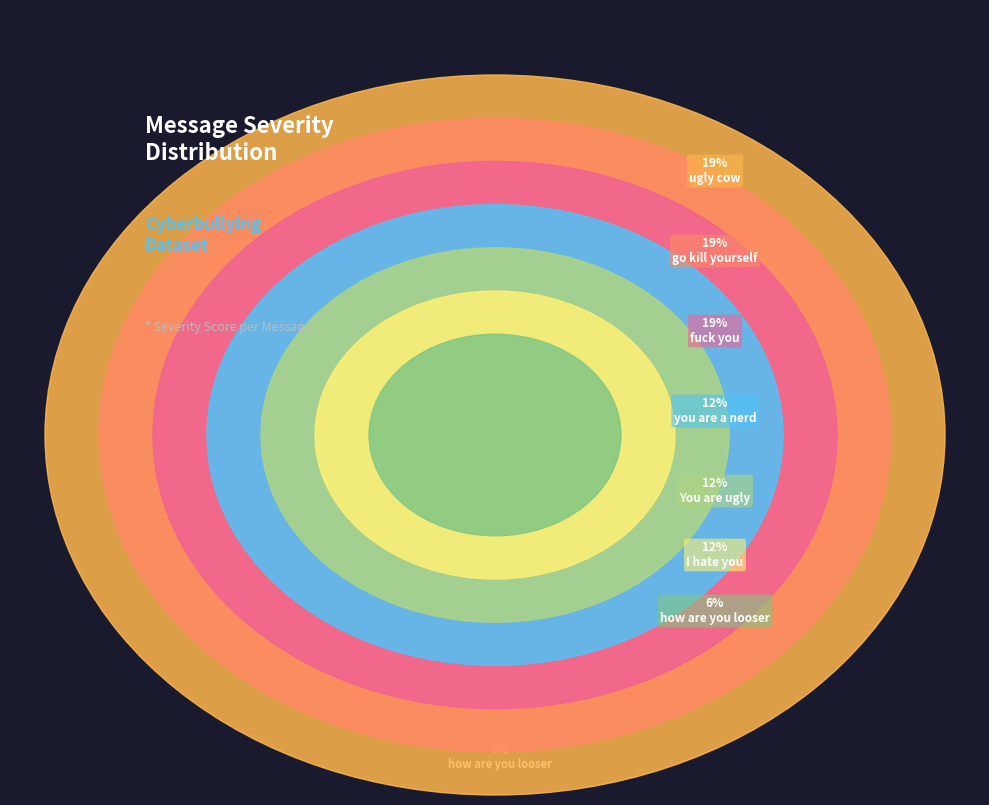

The how are you looser slice represents 6% of the pie. True or false?

True